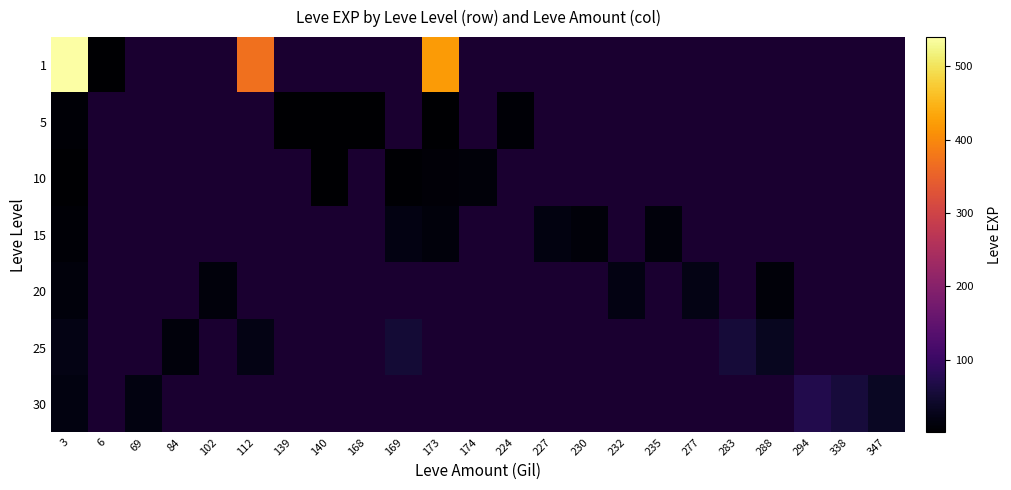

Where is 5 nearest to the value 3?

168